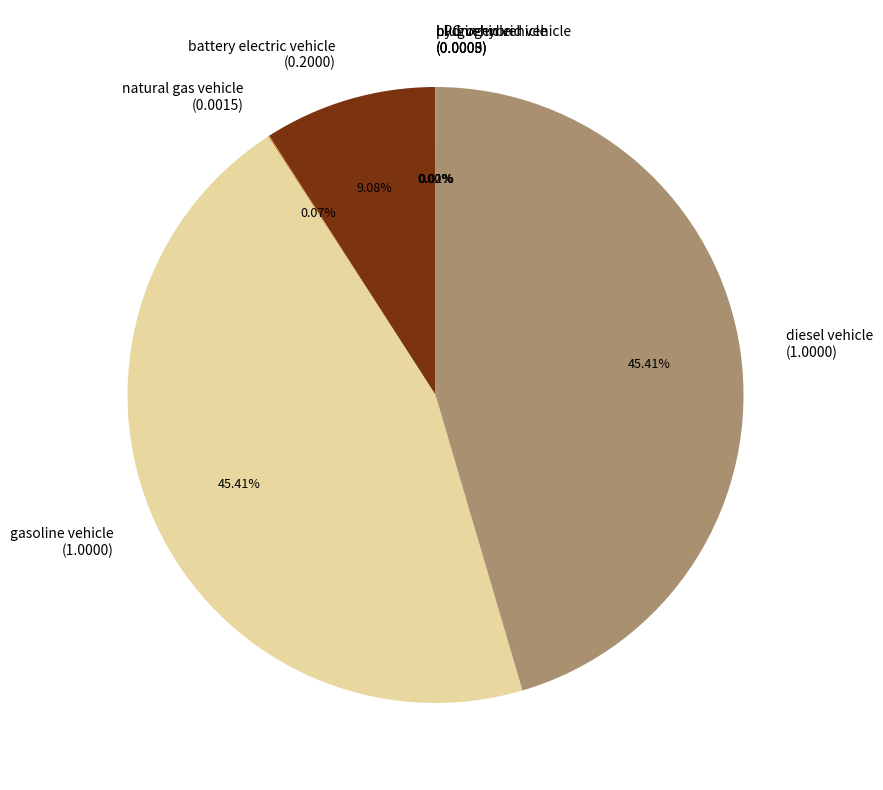

What percentage is the gasoline vehicle slice, to the nearest percent?

45%